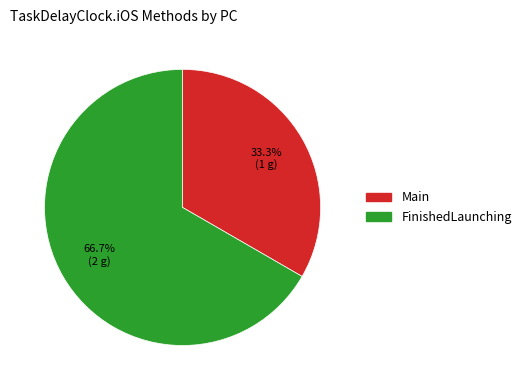

Is it true that Main is 33% of the pie?

True